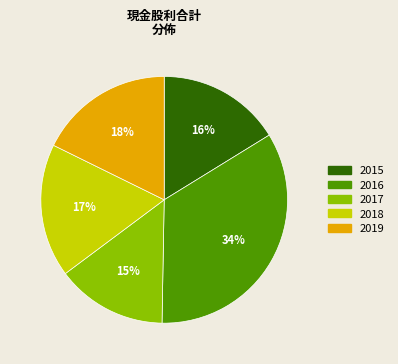

Does any single category account for the majority?

No